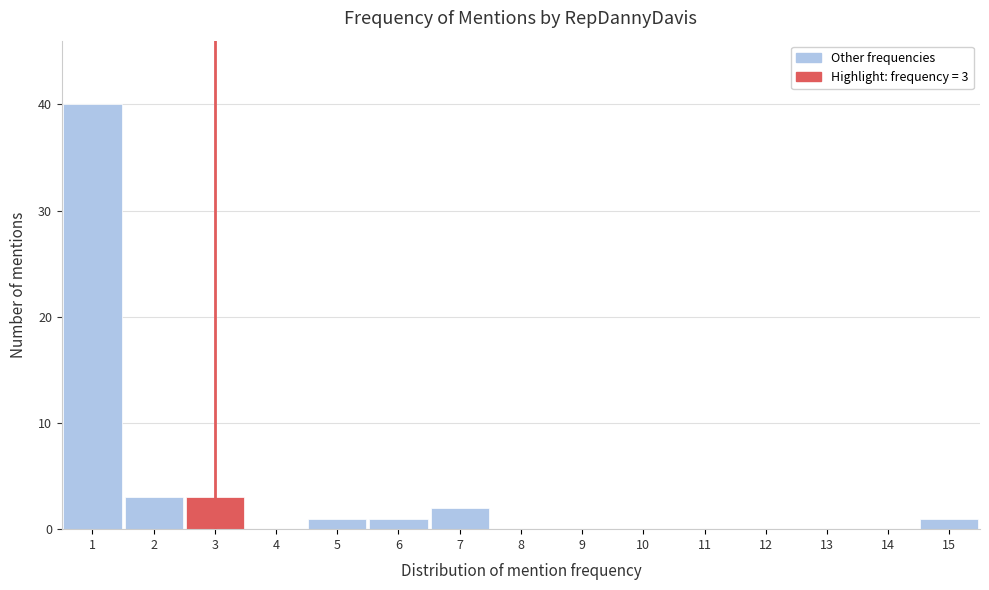

Over which range of the x-axis is the bar tallest?

0.5 to 1.5